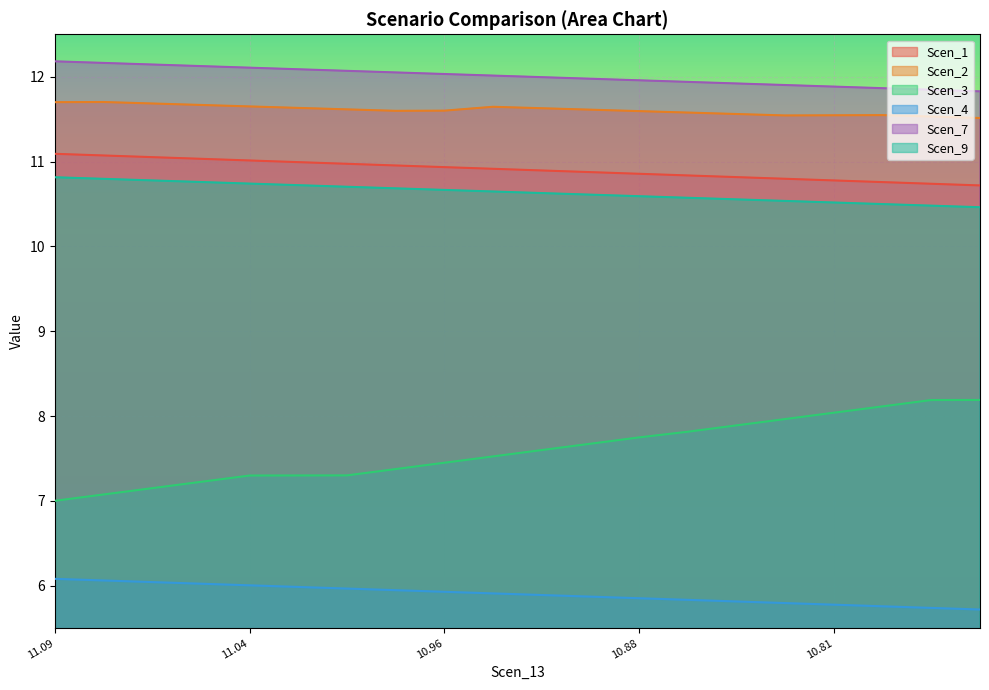

Where is the first local maximum for Scen_2?

11.092433756857242